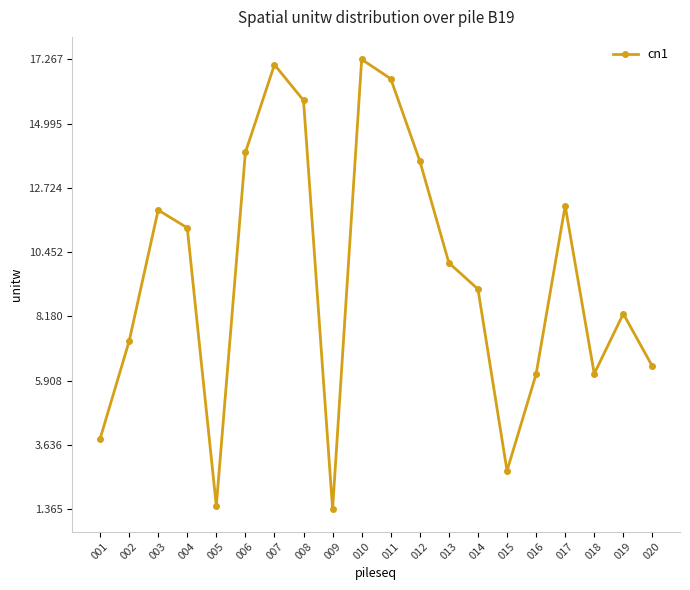

True or false: there are more than 1 points higher than both neighbors.

True